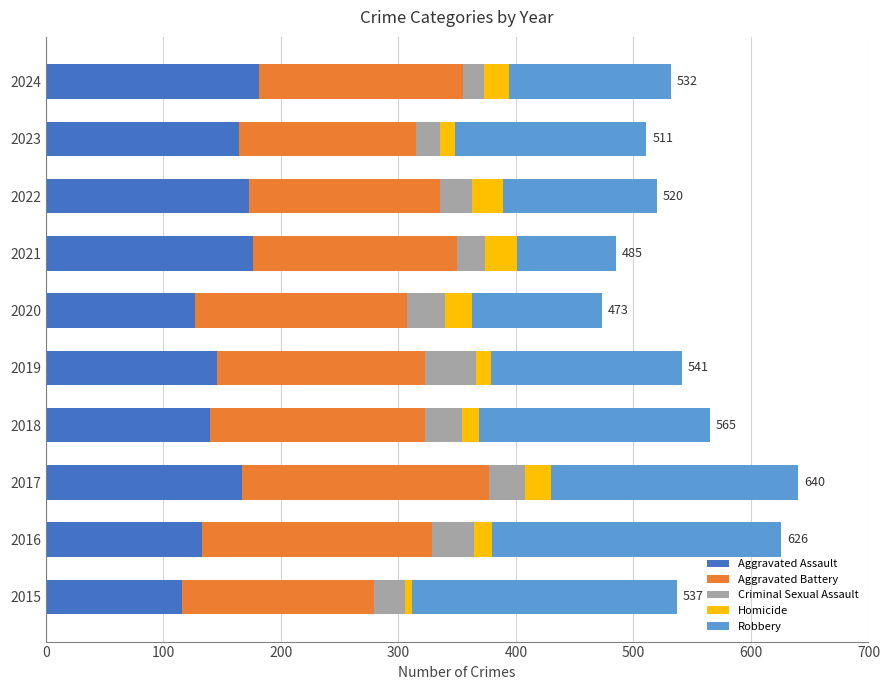

How many data points in Aggravated Assault are less than 164?

5